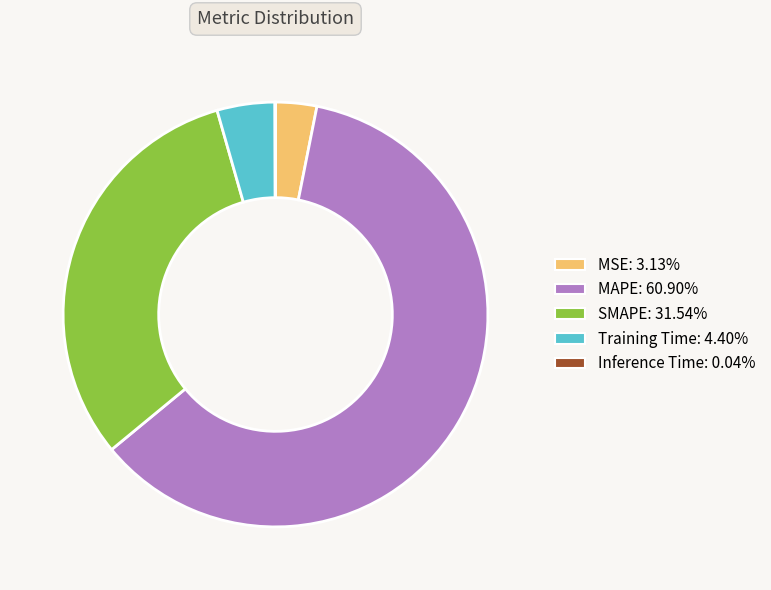

Do Training Time and MAPE together represent more than half of the pie?

Yes